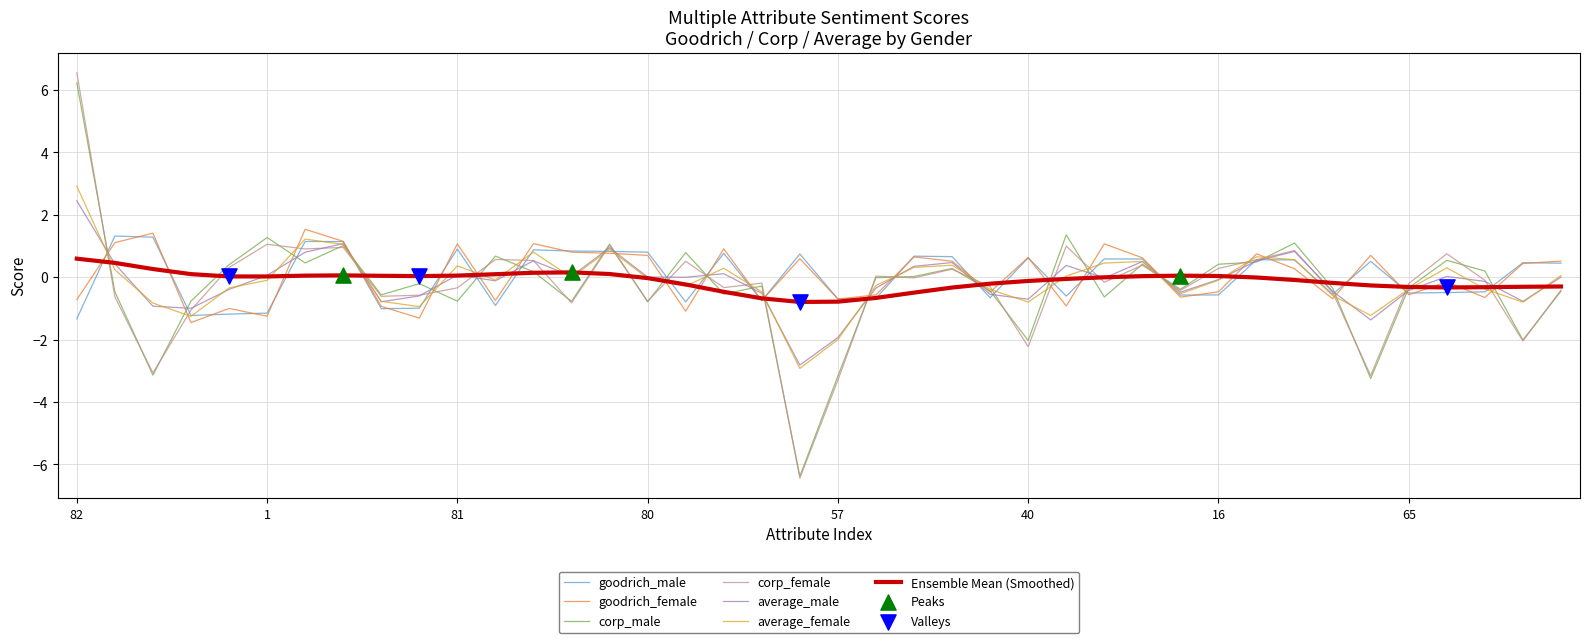

Which series has the widest spread of values?

corp_female